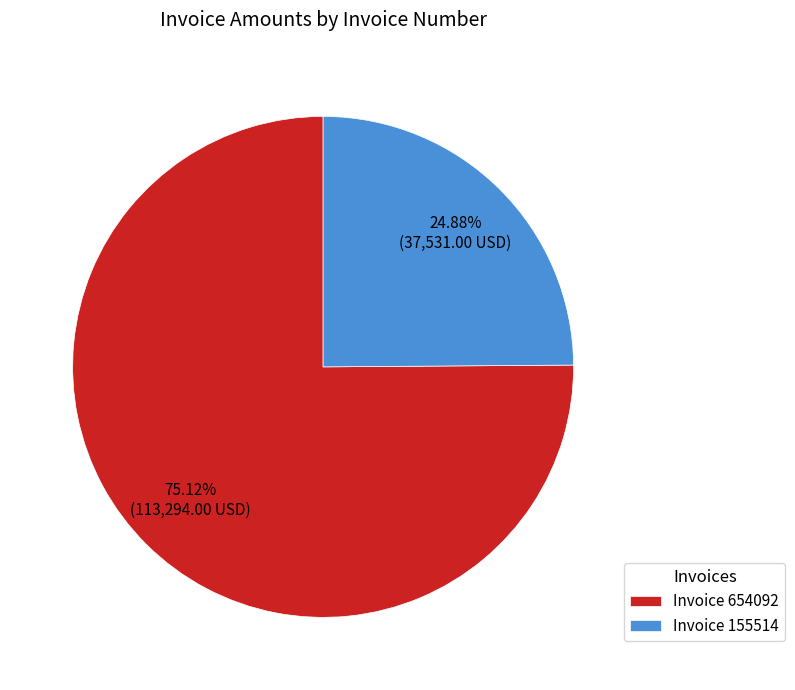

How many segments does this pie chart have?

2